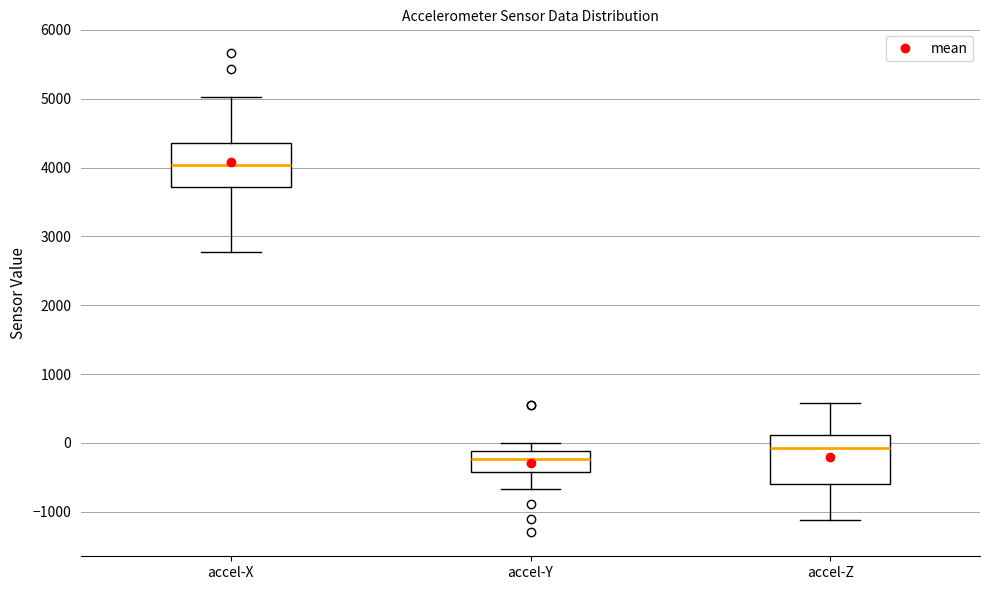

Which box's median line is the highest?

accel-X